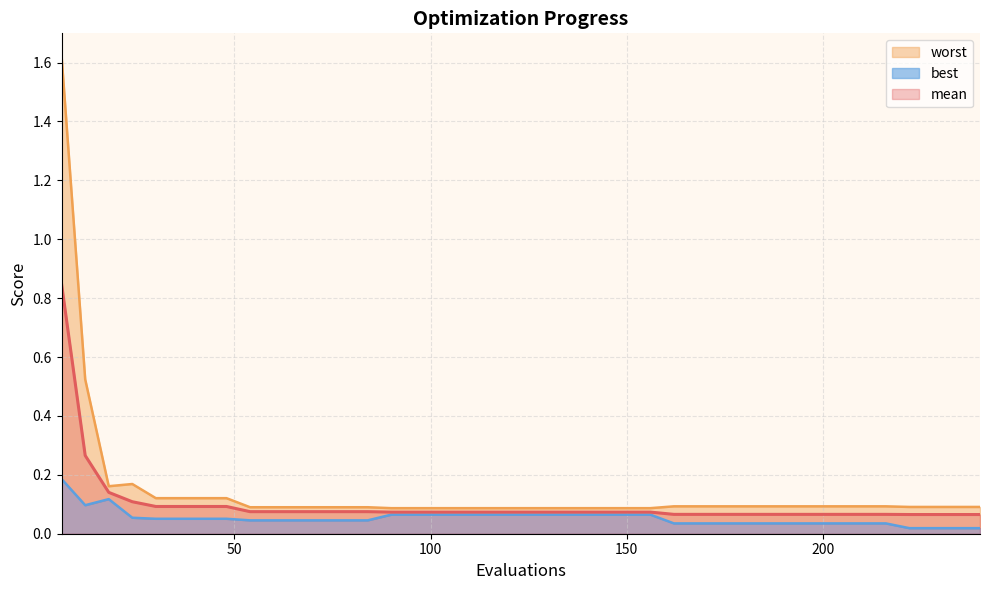

True or false: worst and mean intersect in this chart.

False